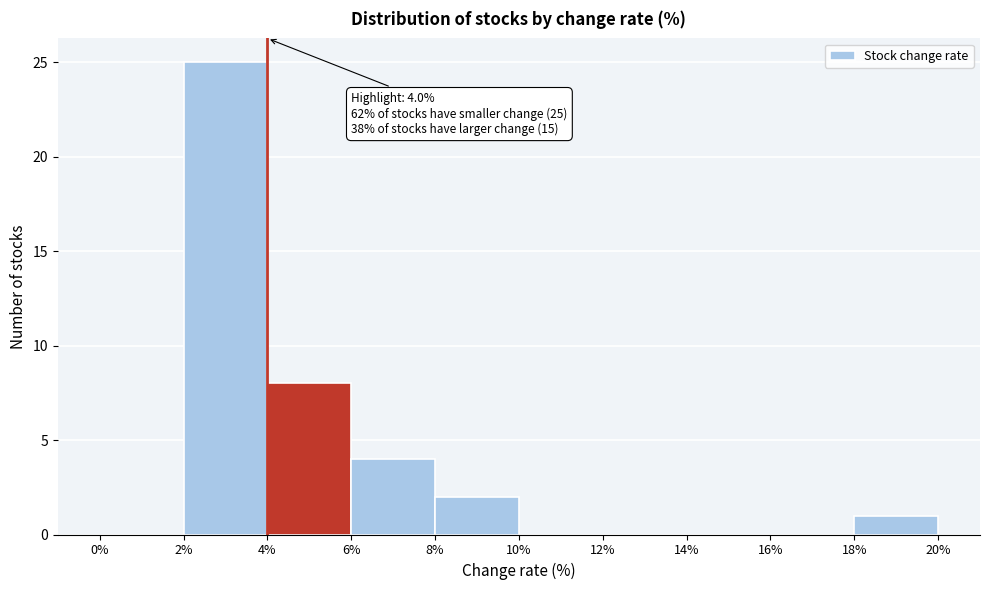

Over which range of the x-axis is the bar tallest?

2% to 4%